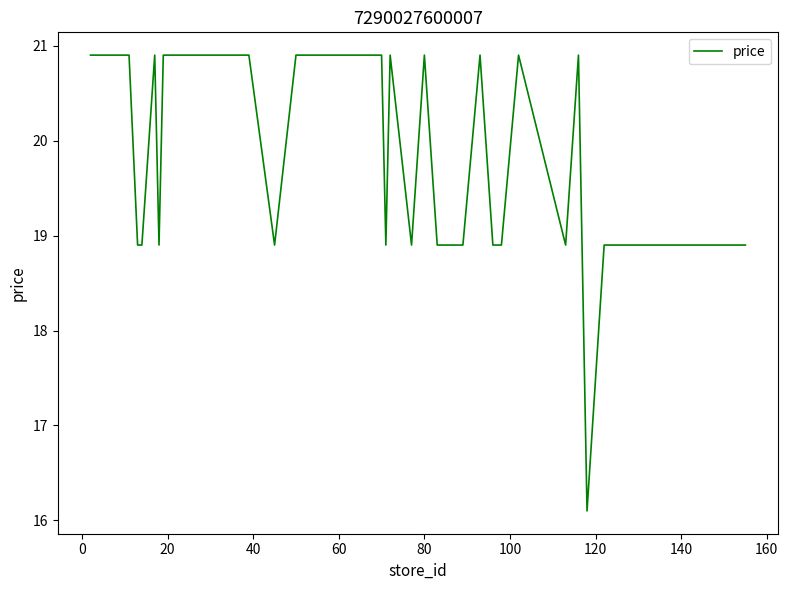

What is the difference between the maximum and second lowest values?

2.0